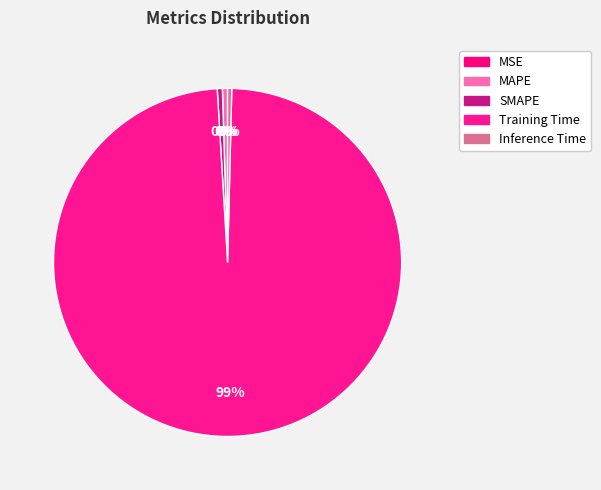

The MSE slice represents 1% of the pie. True or false?

False